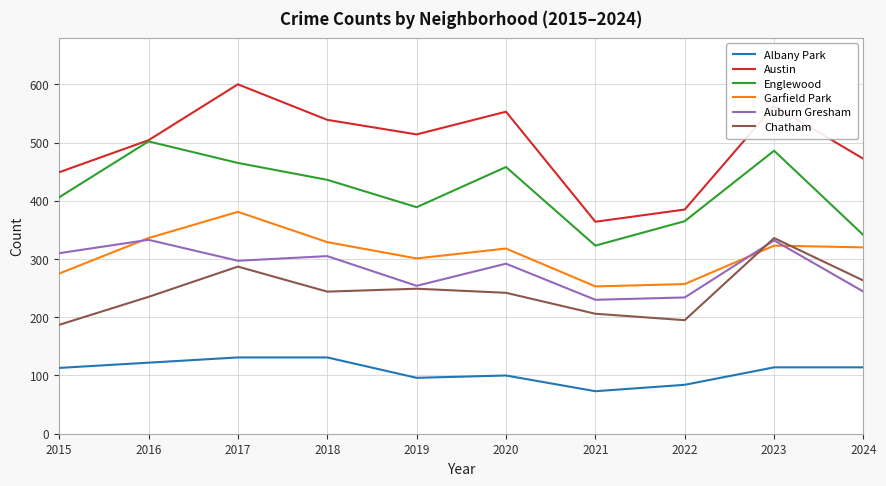

How many lines are shown in the chart?

6